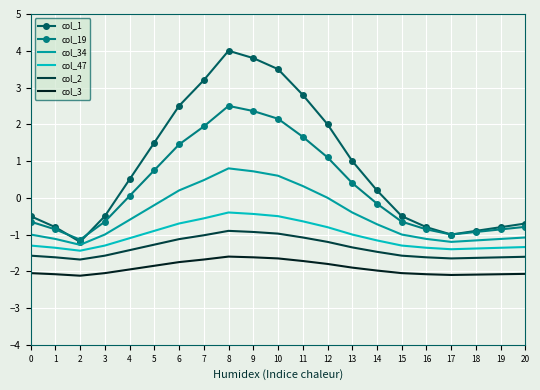

What is the difference between the highest and lowest values at 13?

2.9